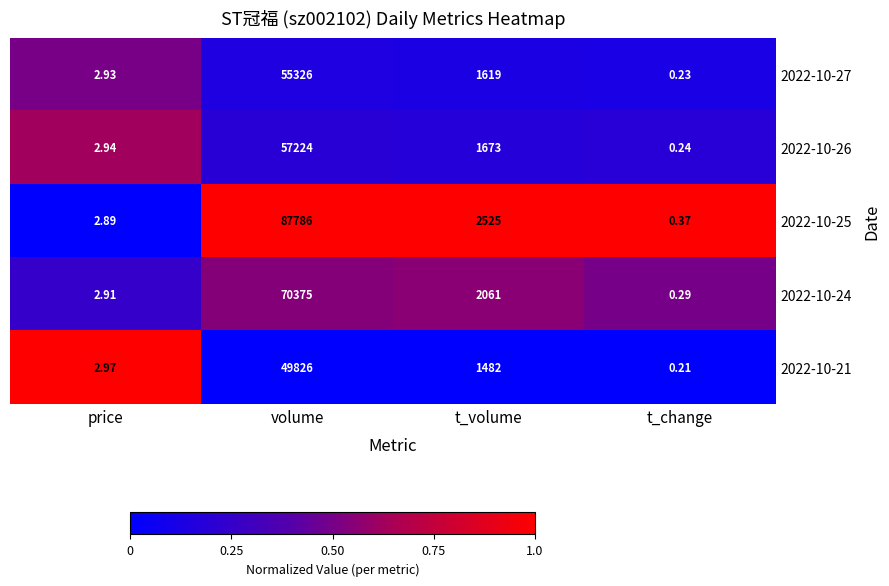

Which series changed the most between t_volume and t_change?

2022-10-25